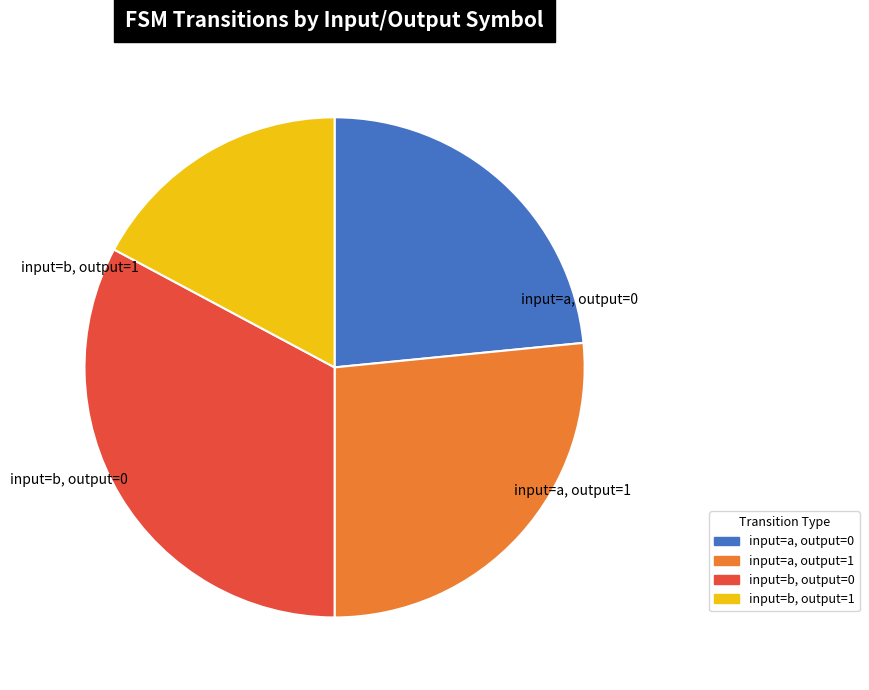

How many segments does this pie chart have?

4